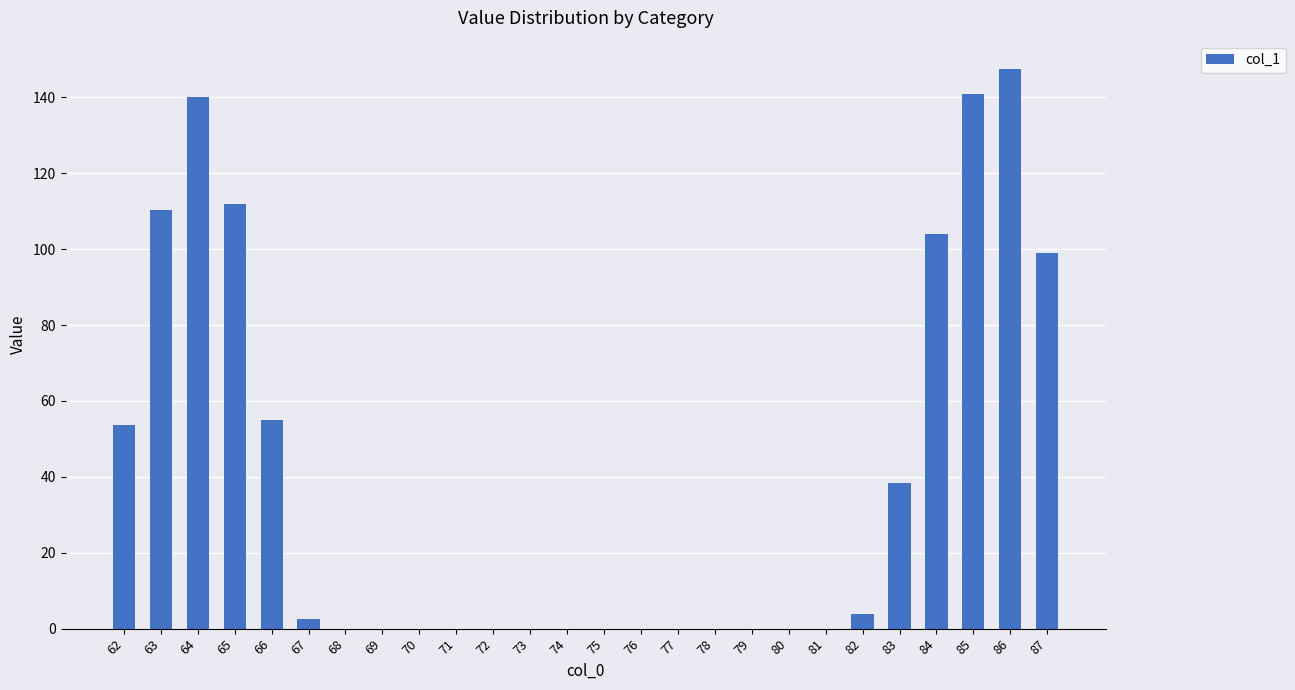

What is the sum of all values?

1007.6